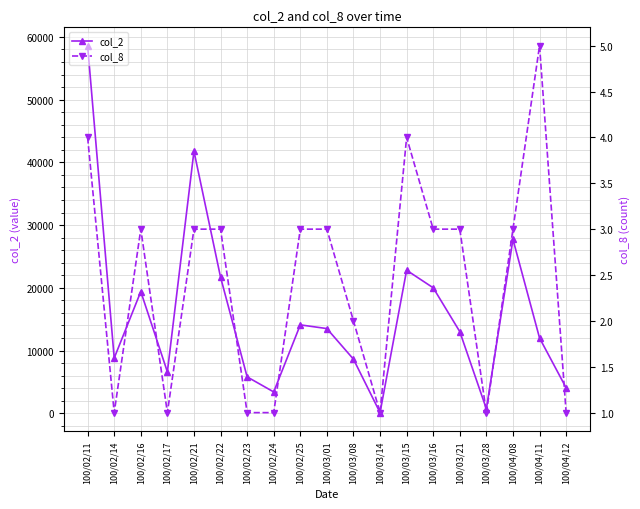

Which series has the widest spread of values?

col_2